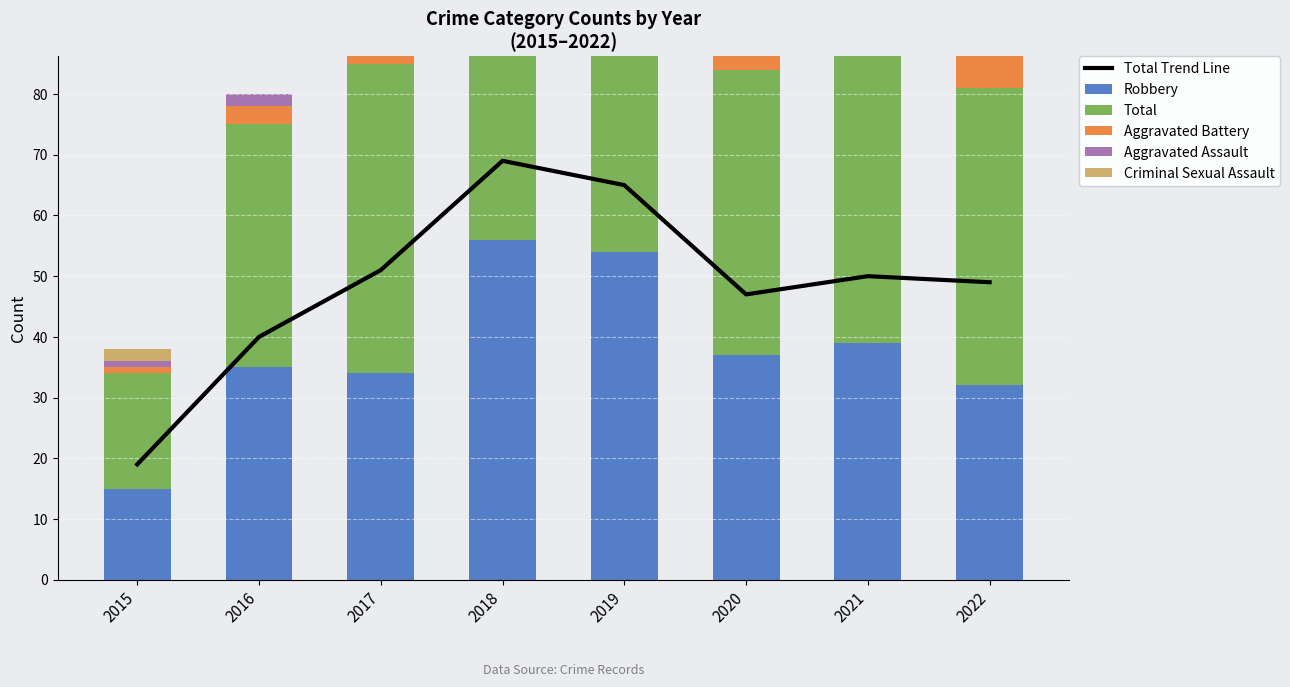

What is the value of the Aggravated Battery bar at the 5th from the left?

5